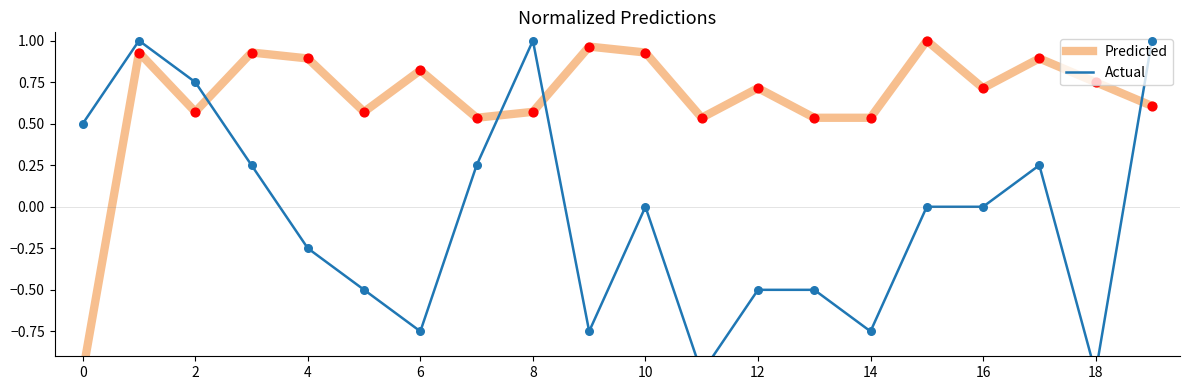

At how many categories does at least one series exceed 0?

20